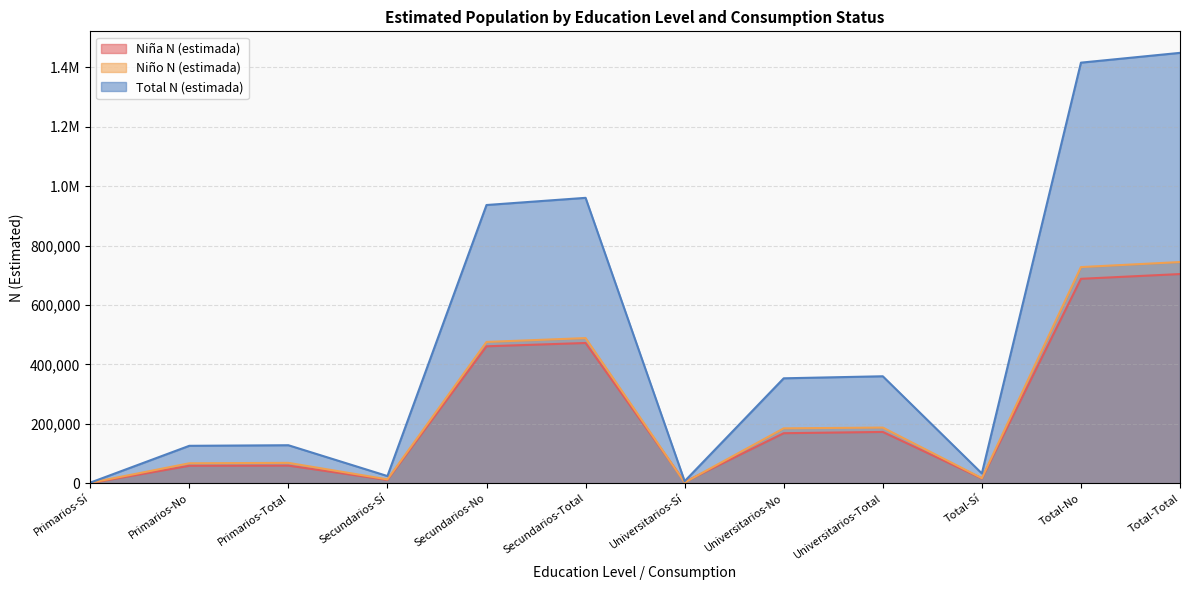

At Universitarios-No, list the series in order from largest to smallest.

Total N (estimada), Niño N (estimada), Niña N (estimada)